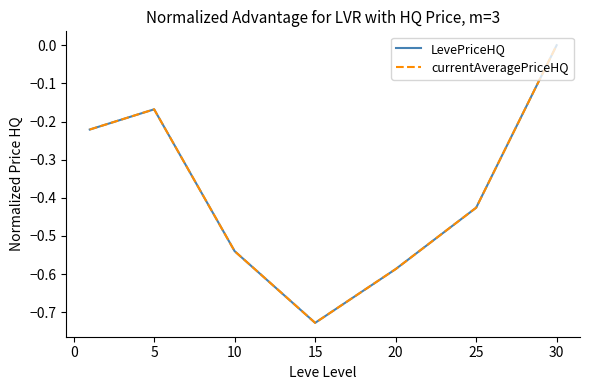

Does the chart have visible grid lines?

No